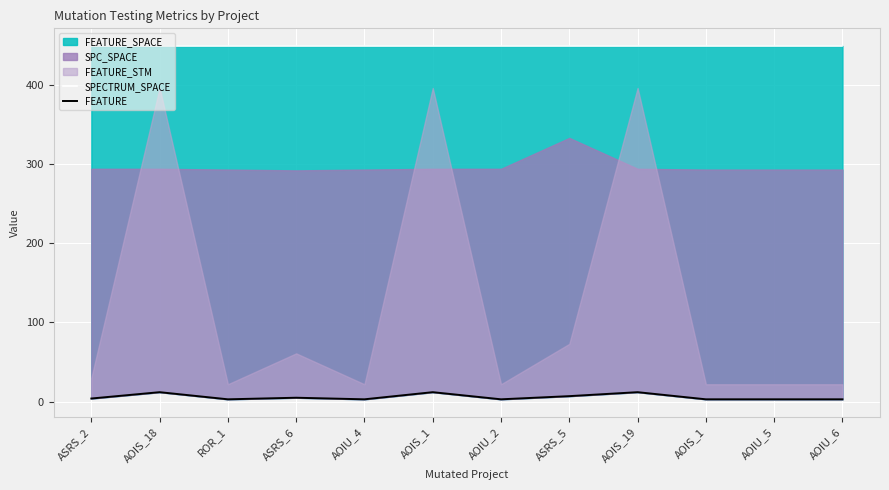

Where does the FEATURE series first go above 4?

AOIS_18